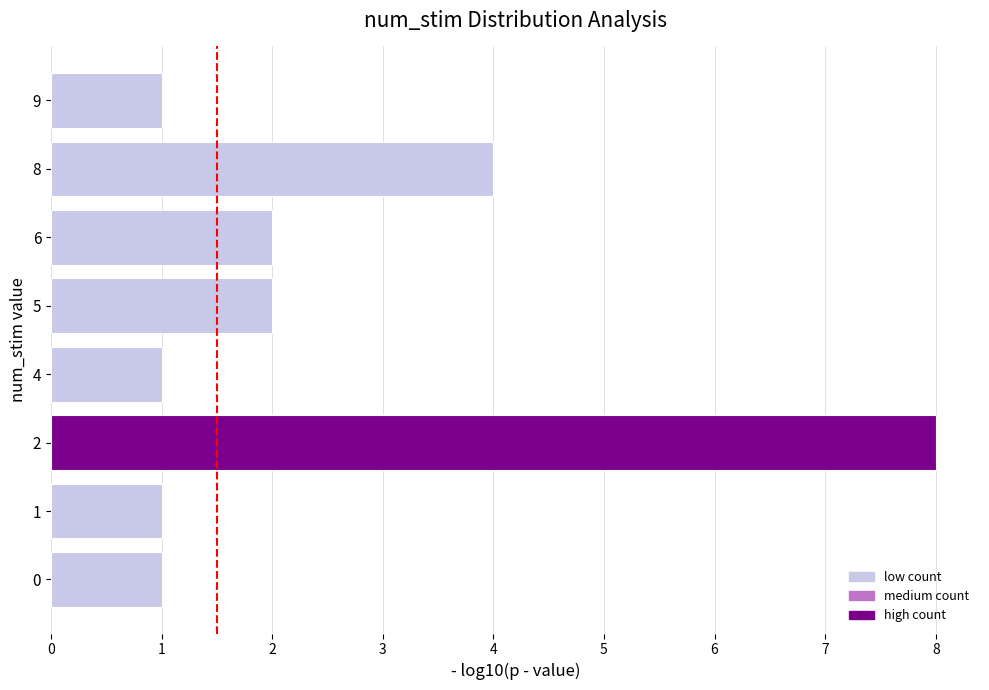

How many bars are there in total?

8